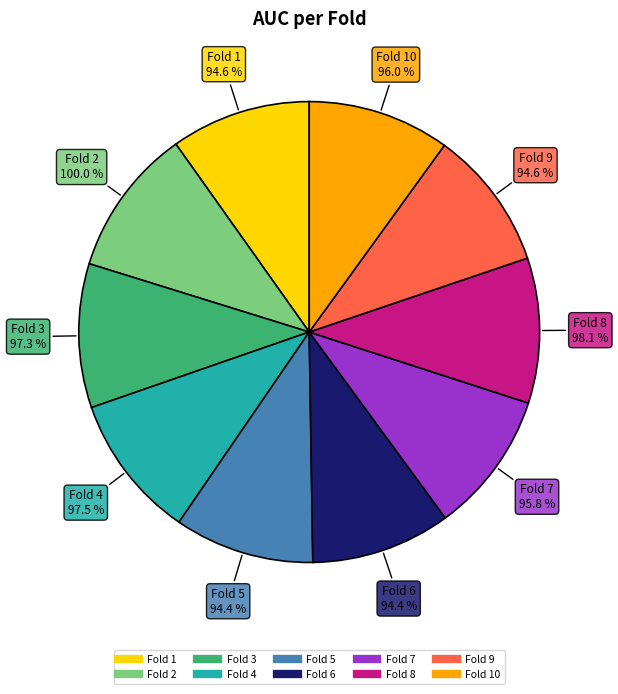

What is the smallest slice in the pie chart?

Fold 6